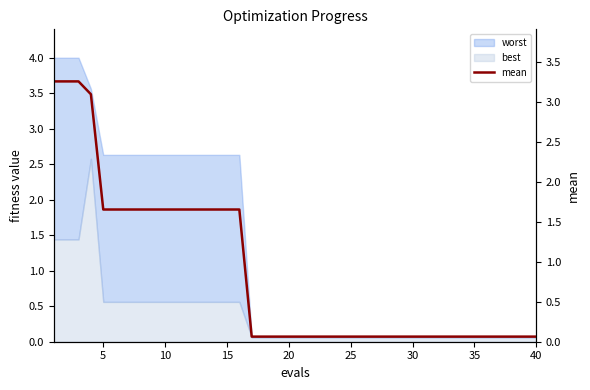

What is the minimum value shown in the chart?

0.1